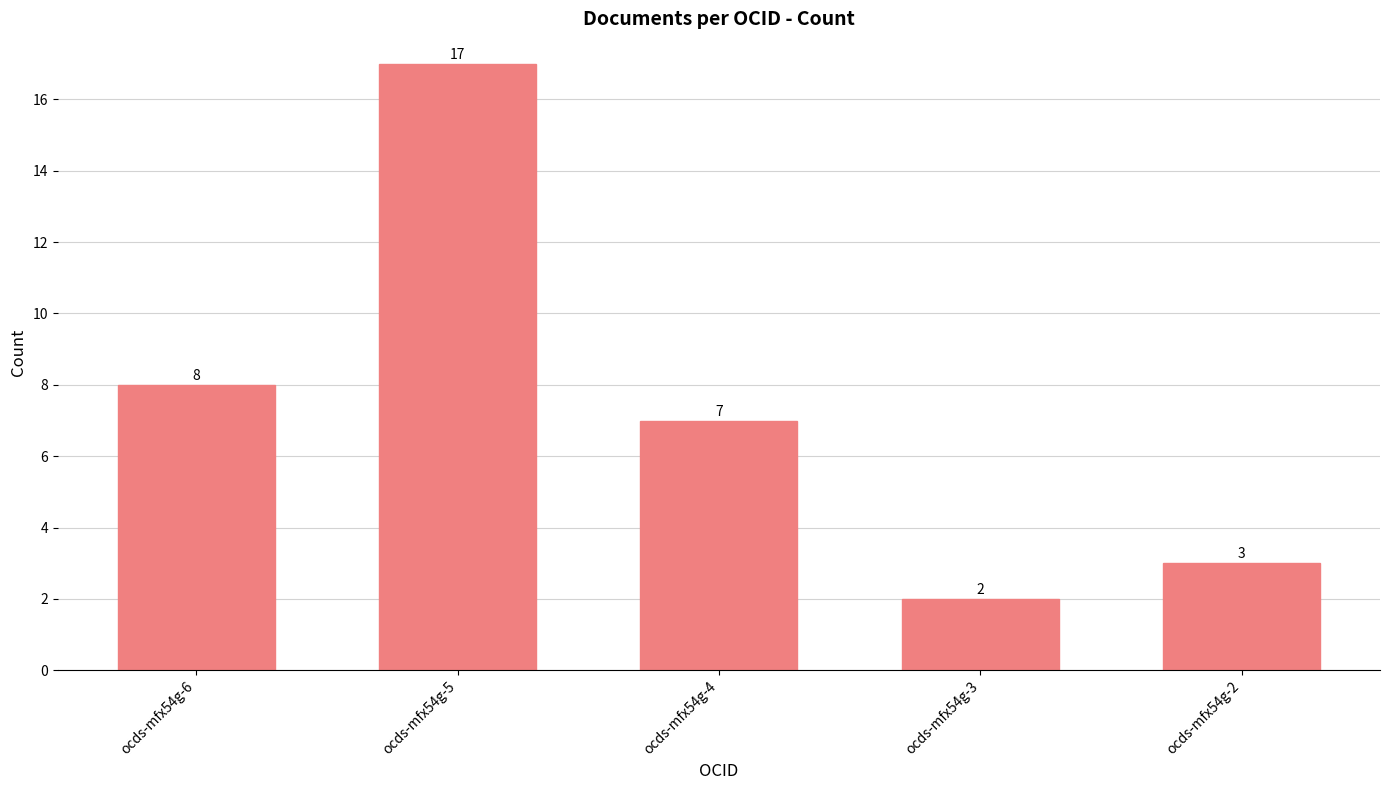

The value at ocds-mfx54g-6 is 13. True or false?

False